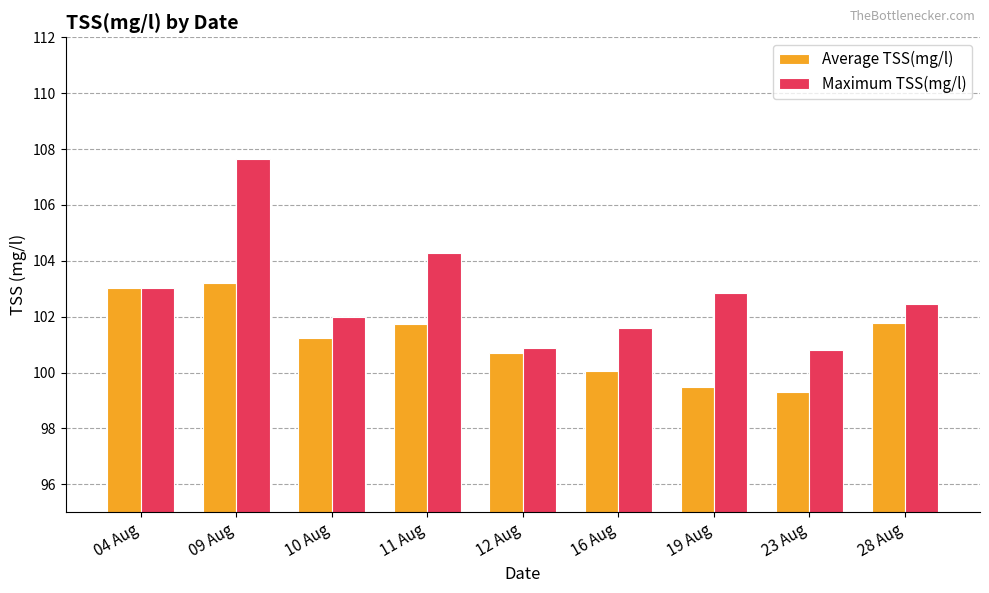

How many bars are there in total?

18